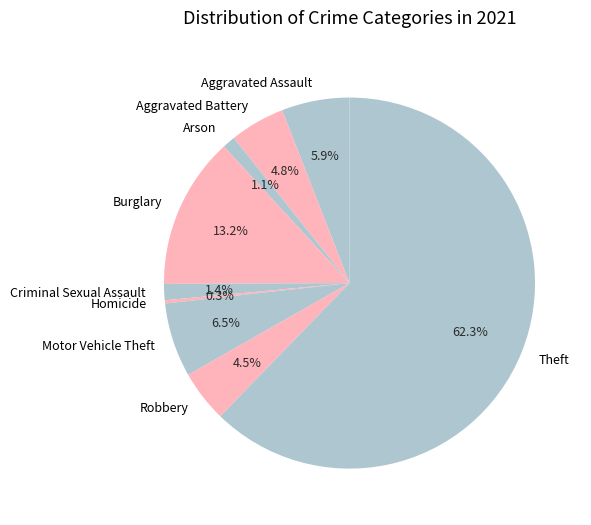

Combined, do Robbery and Homicide account for over 50%?

No